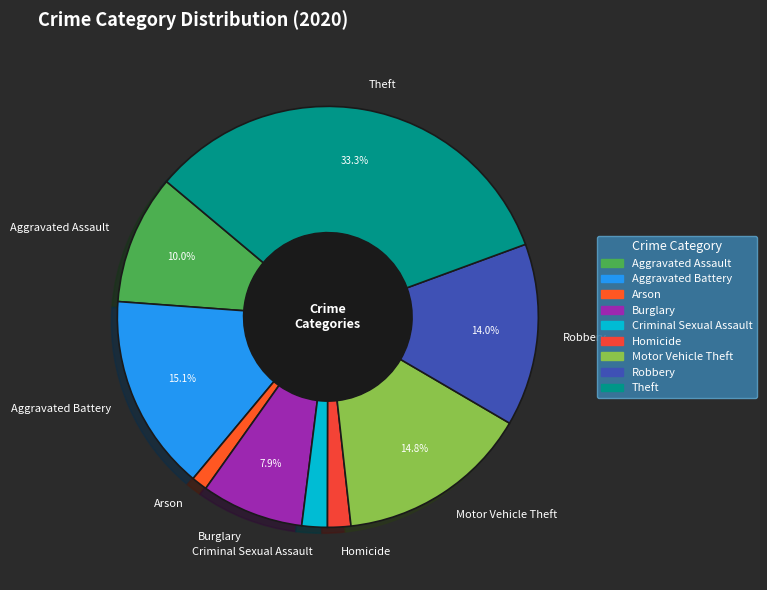

How many slices are in this pie chart?

9